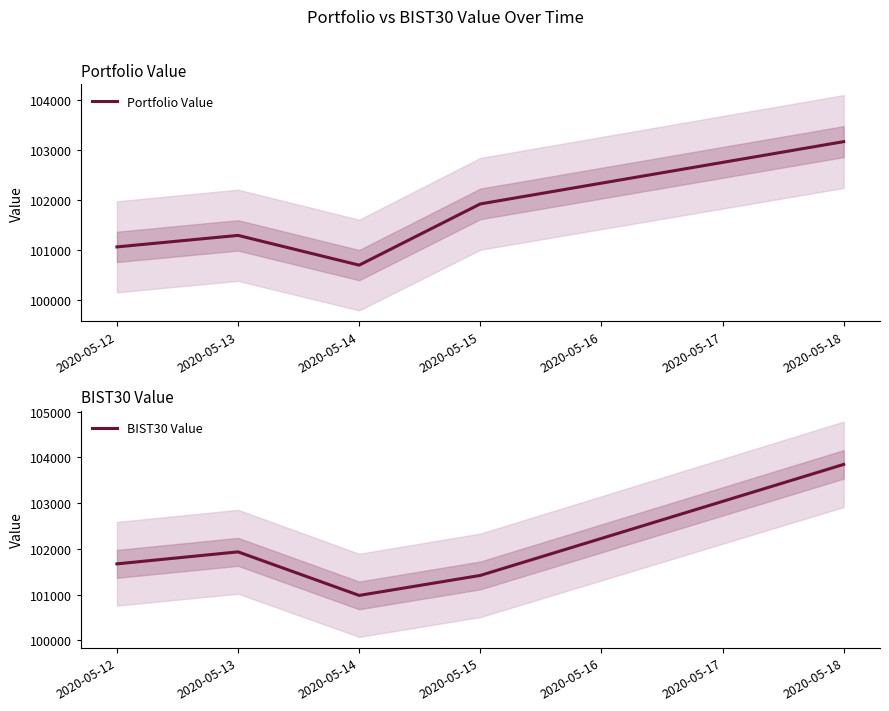

What is the greatest value displayed?

103848.7